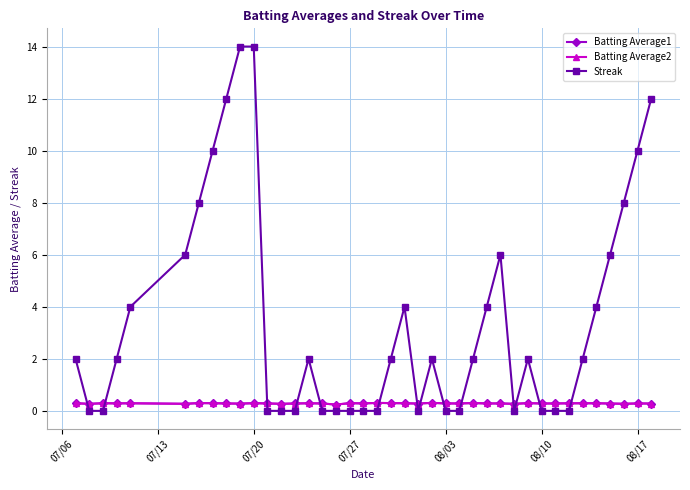

Which series has the largest total across all categories?

Streak